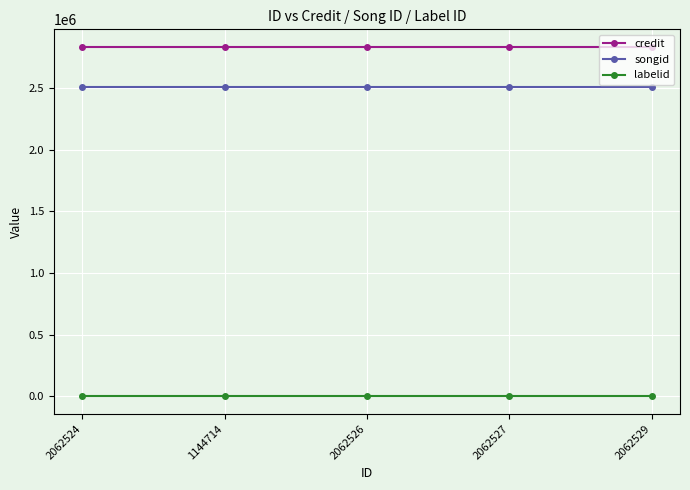

The credit series shows 2835618 at 2062527. True or false?

True